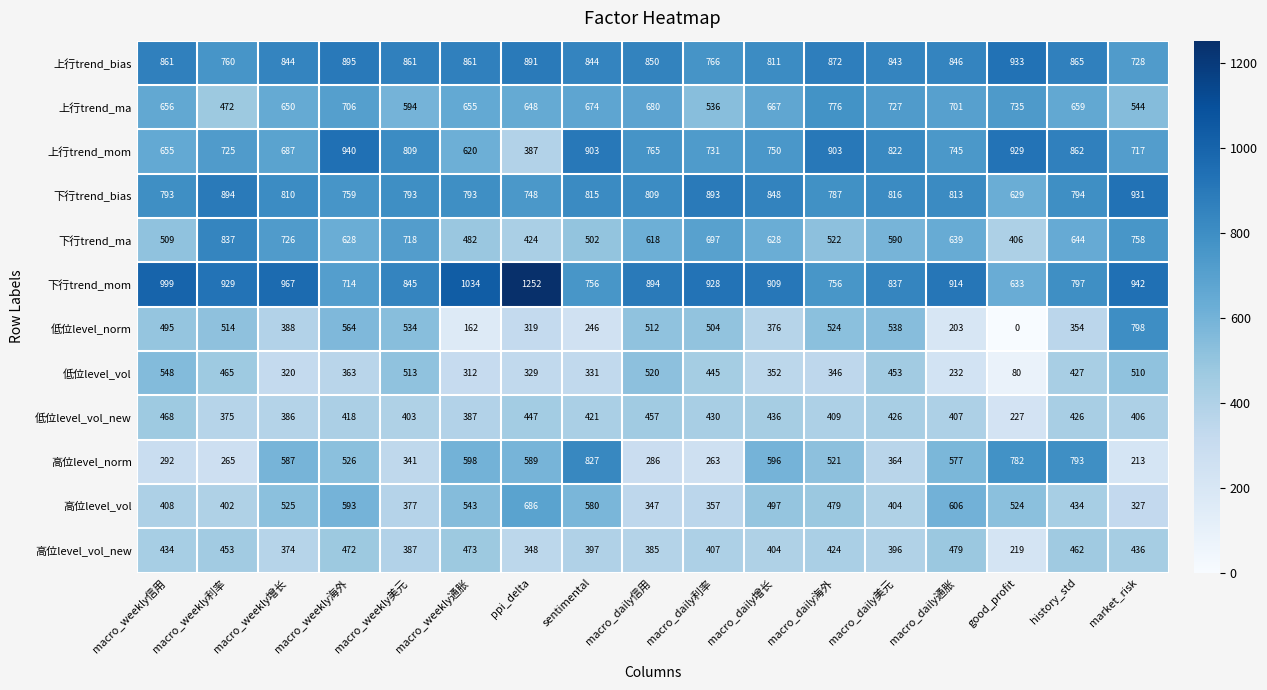

Where is 低位level_vol_new nearest to the value 347?

macro_weekly利率